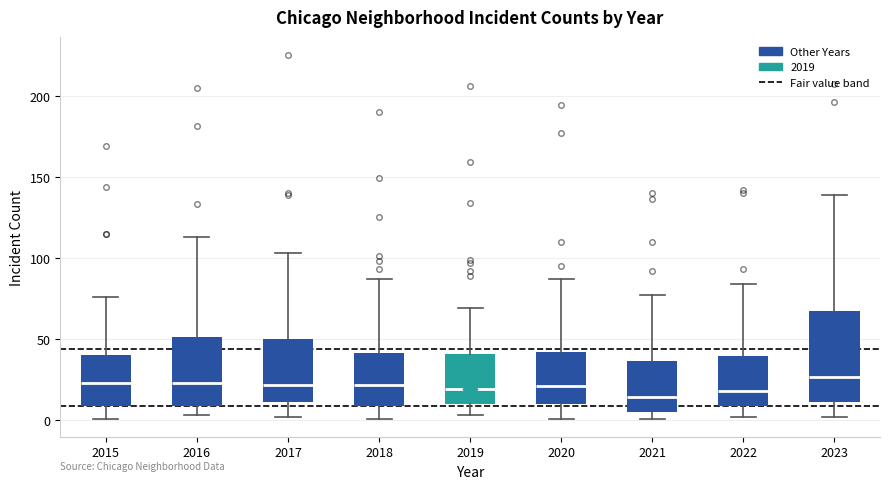

Where does the lower whisker of the box at x = 2017 end on the y-axis? The values are not printed on the chart, so give them approximately, as read against the axis.

0